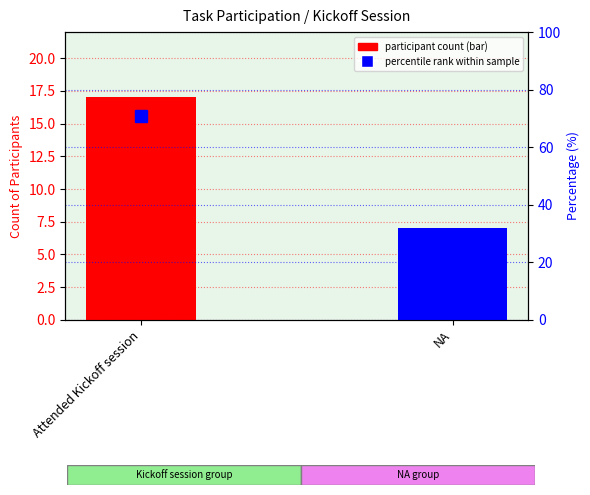

Reading right to left, list all the values displayed in this chart.

participant count: NA=7.0	Attended Kickoff session=17.0
percentile rank within sample: NA=29.2	Attended Kickoff session=70.8